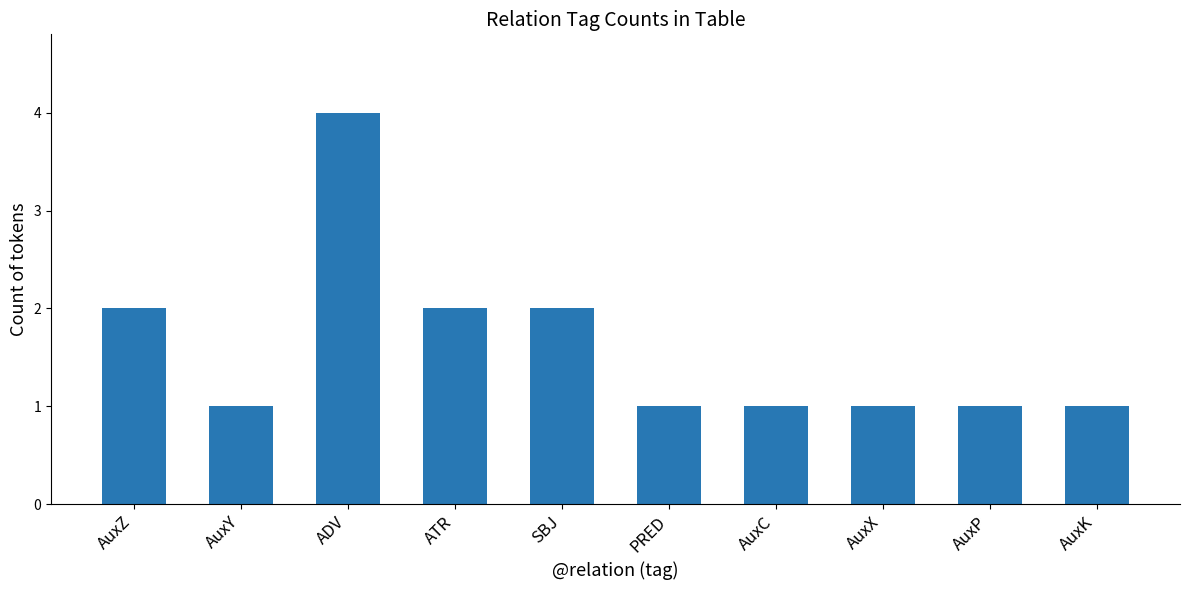

Reading left to right, what are all the values shown in this chart?

AuxZ=2	AuxY=1	ADV=4	ATR=2	SBJ=2	PRED=1	AuxC=1	AuxX=1	AuxP=1	AuxK=1